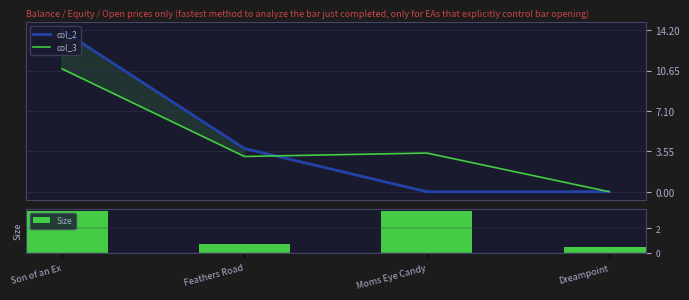

What is the sum of the Size values at Feathers Road and Moms Eye Candy?

4.1